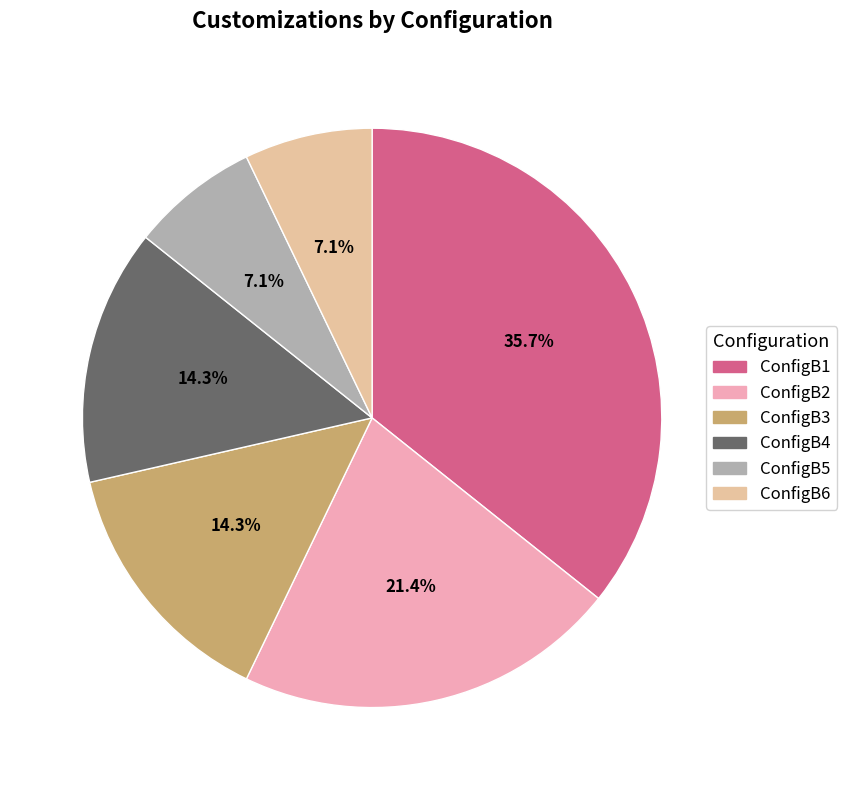

To the nearest percent, what portion does ConfigB4 represent?

14%